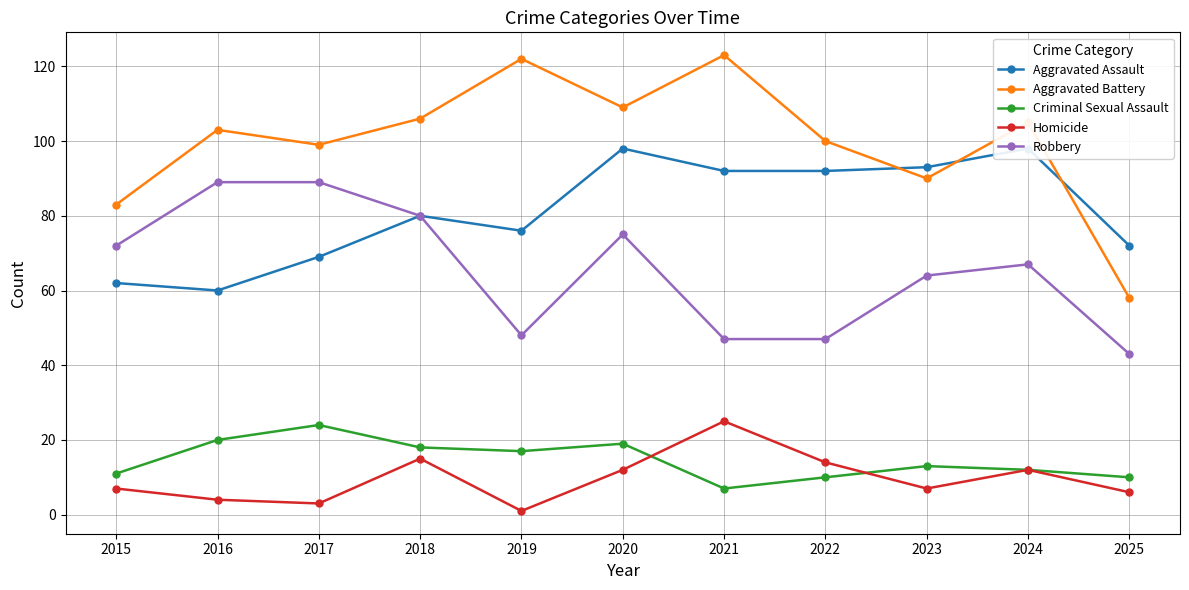

Where is Aggravated Assault nearest to the value 79?

2018